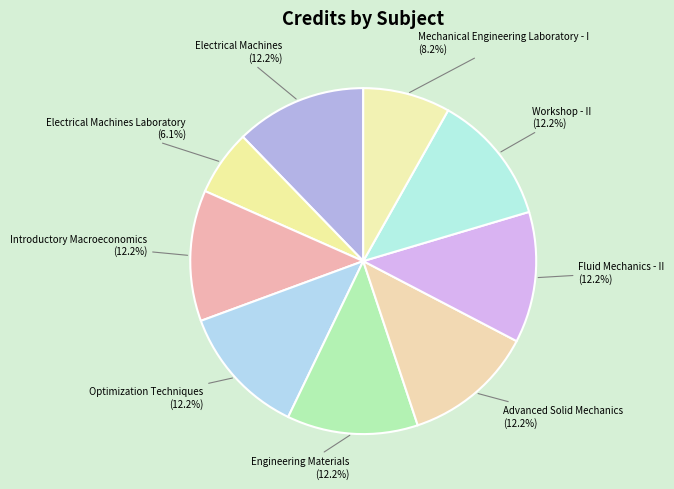

Does Introductory Macroeconomics represent more than half of the total?

No